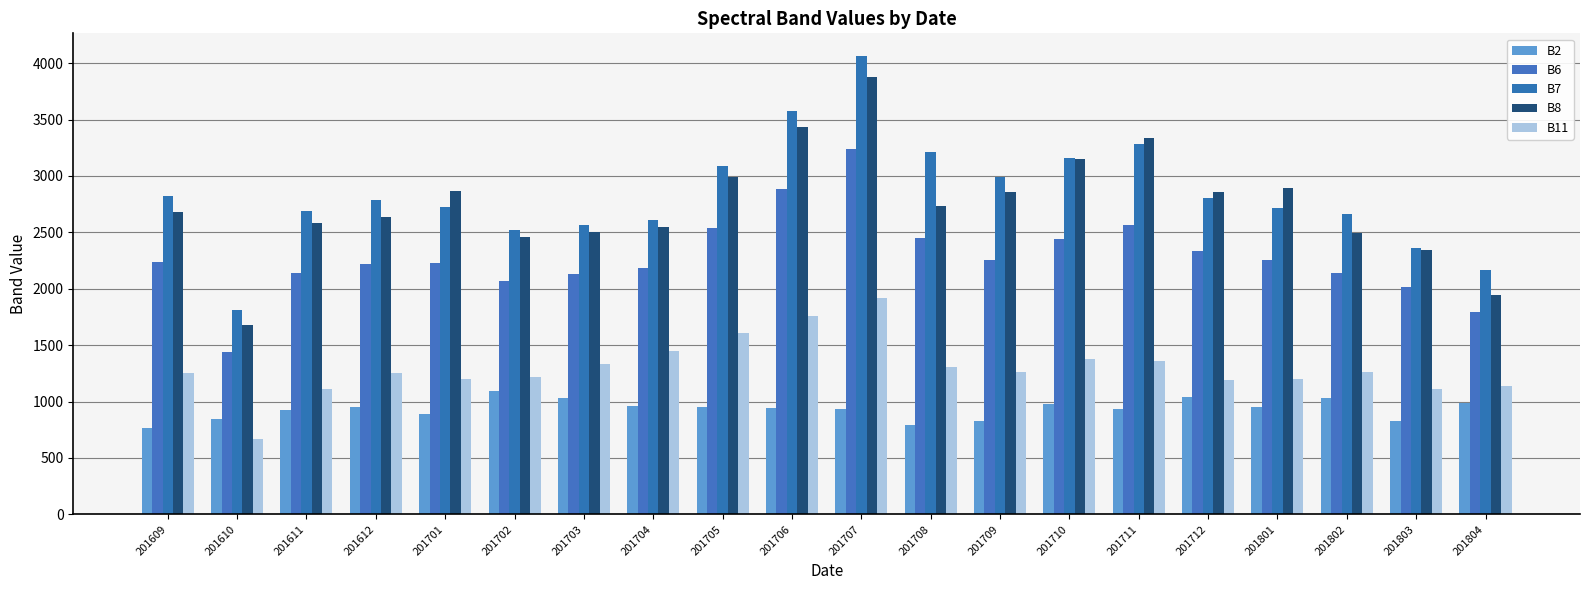

Reading left to right, list all the values displayed in this chart.

B2: 201609=765	201610=846	201611=927	201612=955	201701=888	201702=1098	201703=1029	201704=960	201705=952	201706=944	201707=937	201708=794	201709=826	201710=982	201711=932	201712=1044	201801=956	201802=1030	201803=829	201804=985
B6: 201609=2234	201610=1440	201611=2138	201612=2220	201701=2225	201702=2073	201703=2129	201704=2185	201705=2535	201706=2886	201707=3237	201708=2450	201709=2257	201710=2440	201711=2561	201712=2337	201801=2258	201802=2136	201803=2013	201804=1790
B7: 201609=2819	201610=1812	201611=2688	201612=2787	201701=2725	201702=2524	201703=2565	201704=2606	201705=3091	201706=3576	201707=4061	201708=3212	201709=2992	201710=3159	201711=3279	201712=2802	201801=2718	201802=2665	201803=2365	201804=2169
B8: 201609=2678	201610=1676	201611=2585	201612=2636	201701=2866	201702=2456	201703=2500	201704=2545	201705=2990	201706=3435	201707=3880	201708=2737	201709=2854	201710=3146	201711=3335	201712=2857	201801=2894	201802=2495	201803=2344	201804=1943
B11: 201609=1255	201610=668	201611=1112	201612=1256	201701=1203	201702=1222	201703=1337	201704=1452	201705=1607	201706=1762	201707=1918	201708=1306	201709=1265	201710=1373	201711=1363	201712=1189	201801=1198	201802=1265	201803=1114	201804=1134